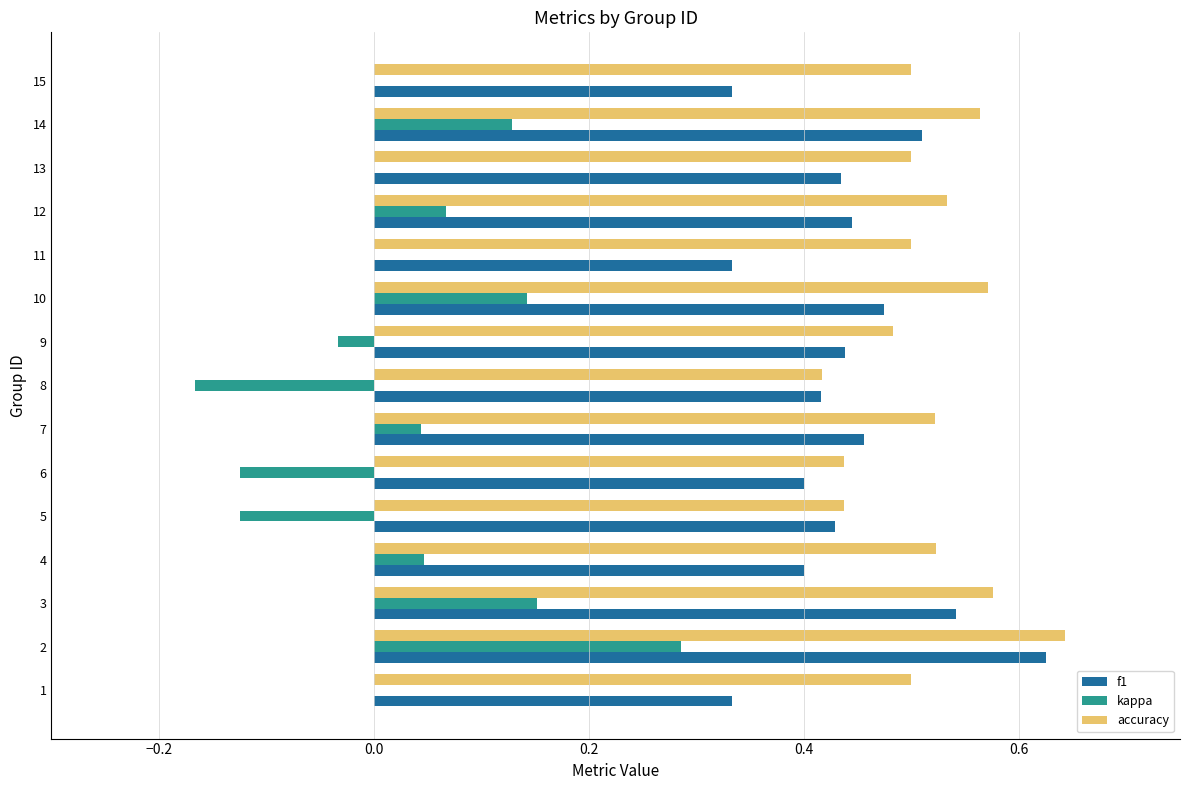

Is the value of f1 at 7 greater than the value of accuracy at 14?

No